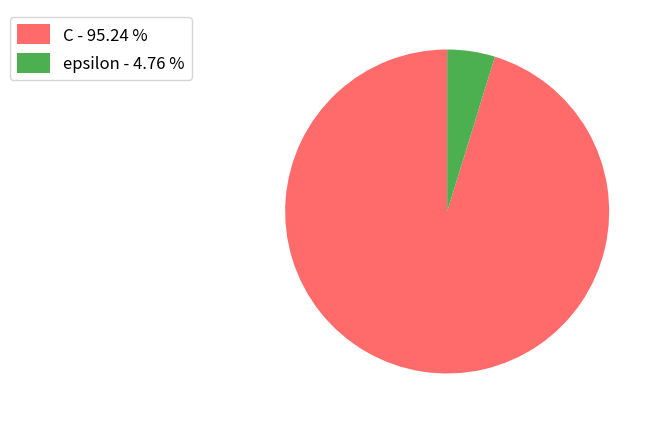

Rank the categories by value from lowest to highest.

epsilon, C